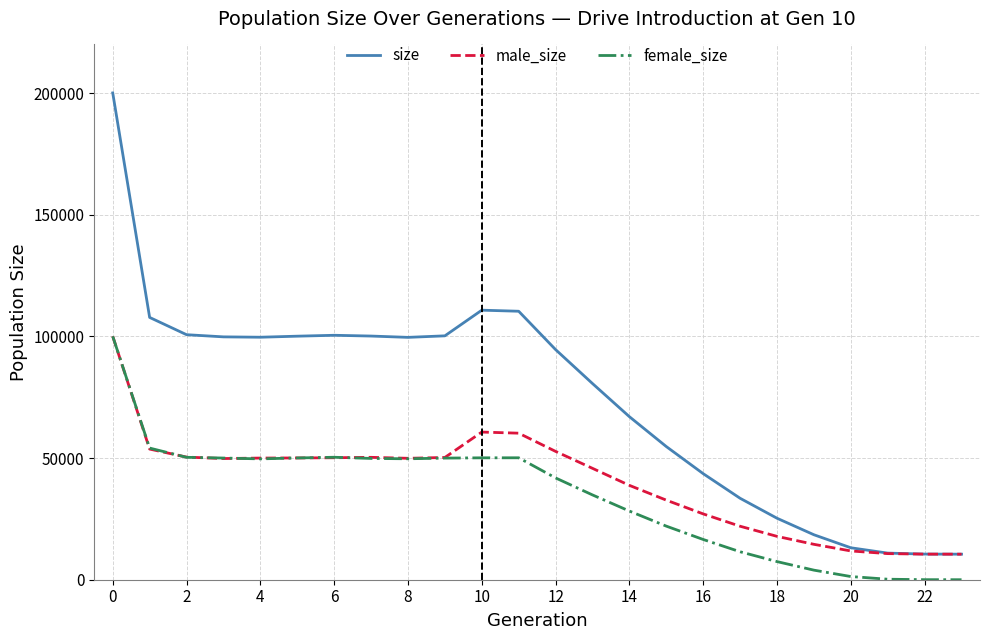

Which series has the largest total across all categories?

size